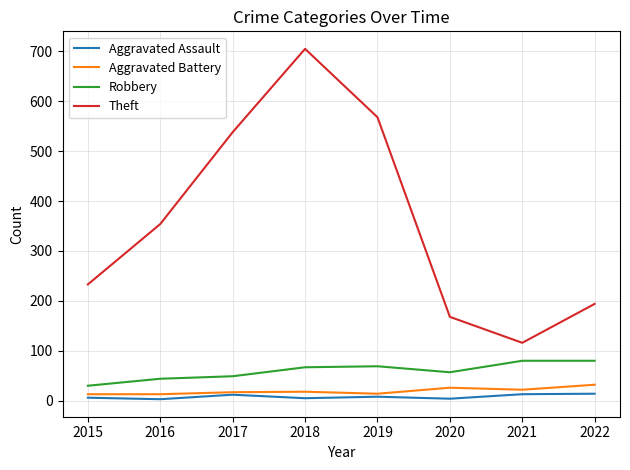

Is the value of Robbery at 2018 greater than the value of Aggravated Battery at 2017?

Yes